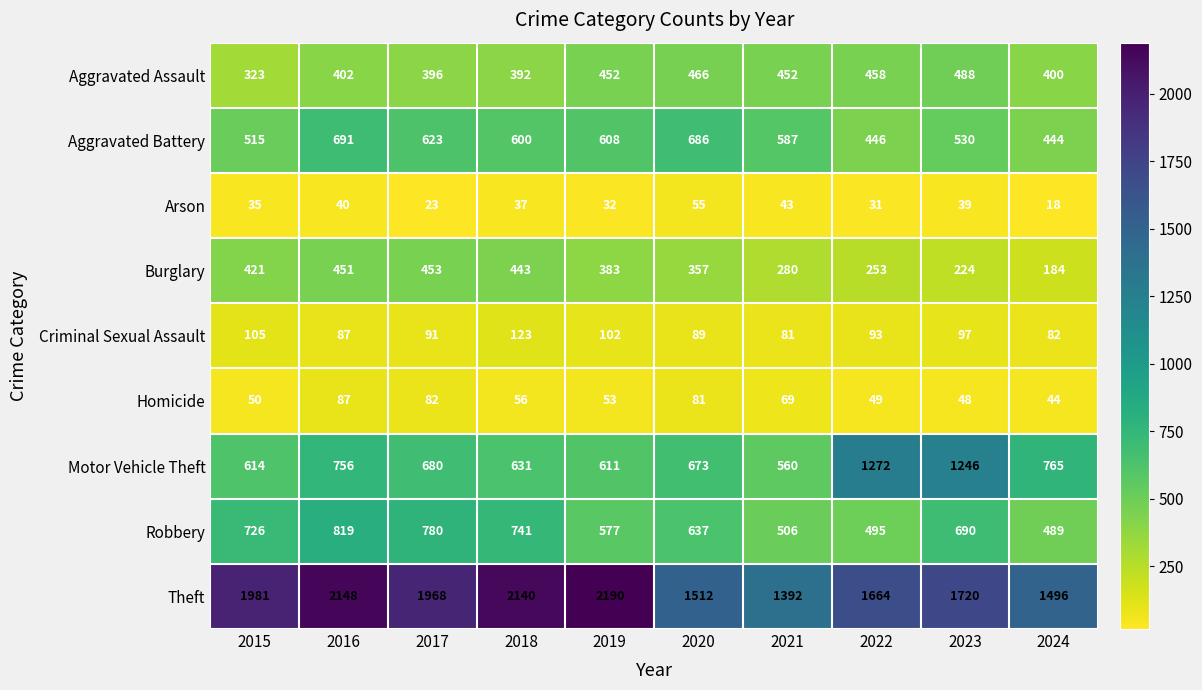

Where does the Theft series first go above 1968?

2015